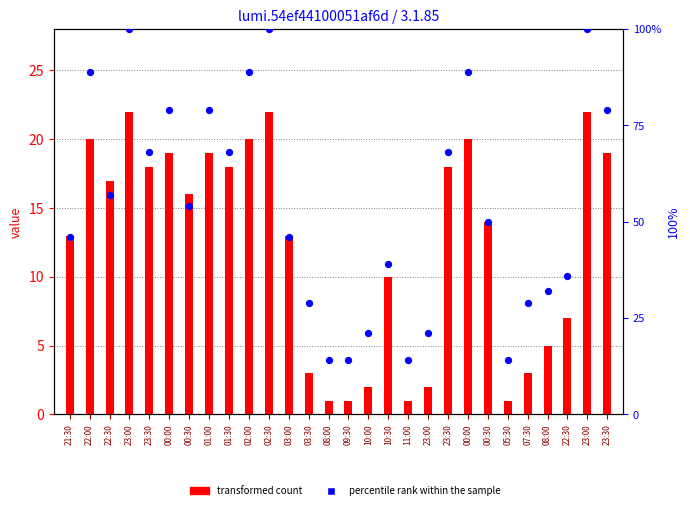

Is the value of percentile rank within the sample at 08:00 greater than the value of transformed count at 03:00?

Yes